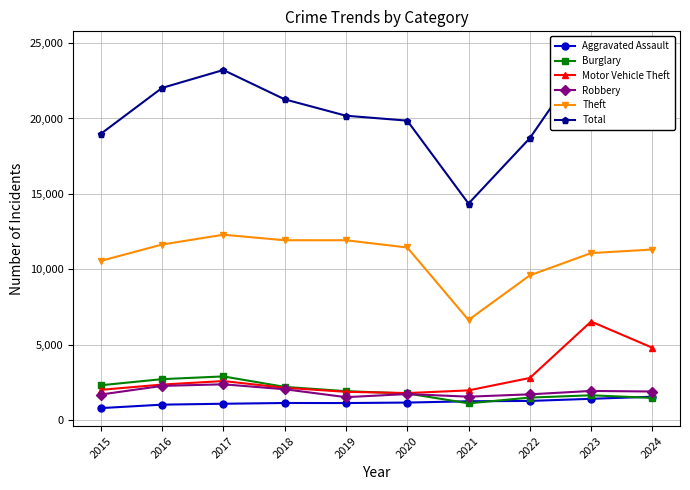

What is the average value of the Total series?

20611